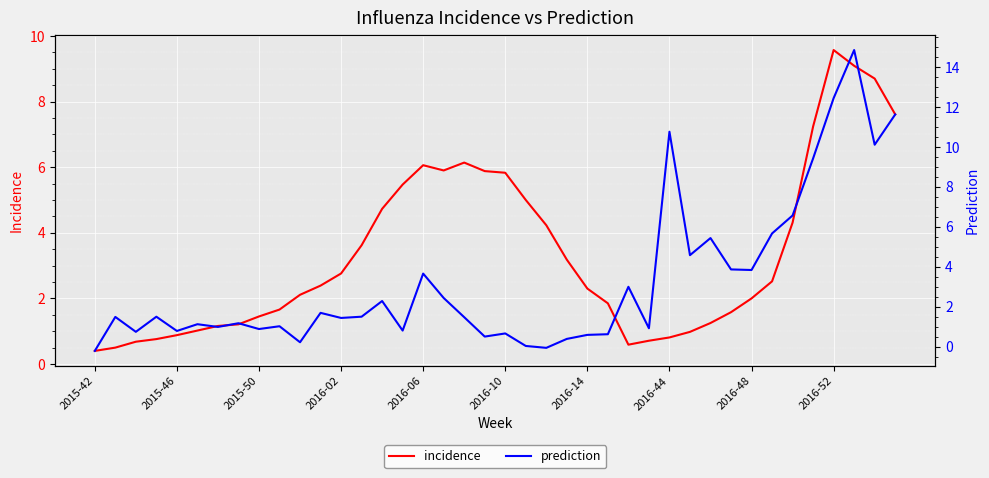

Read the incidence value at 26.

0.6